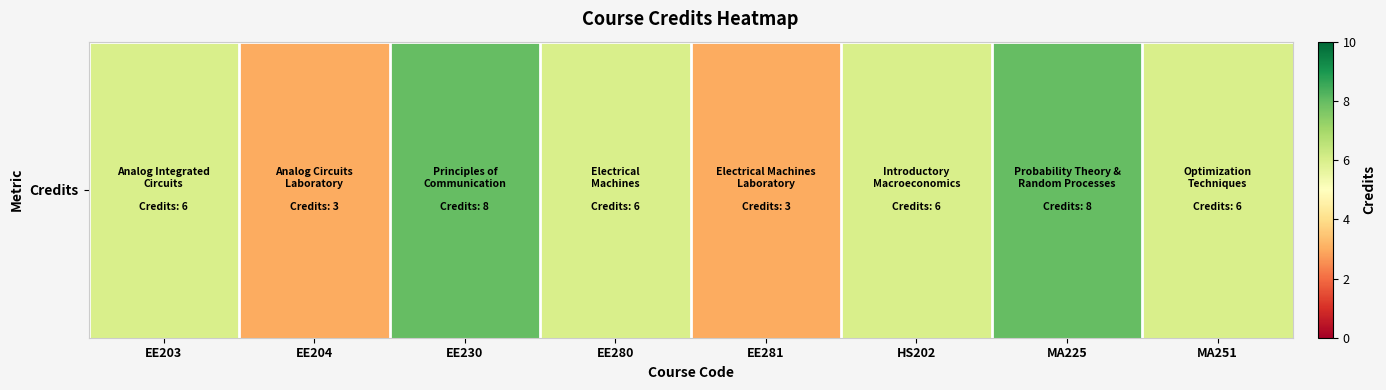

How many values exceed 6?

2